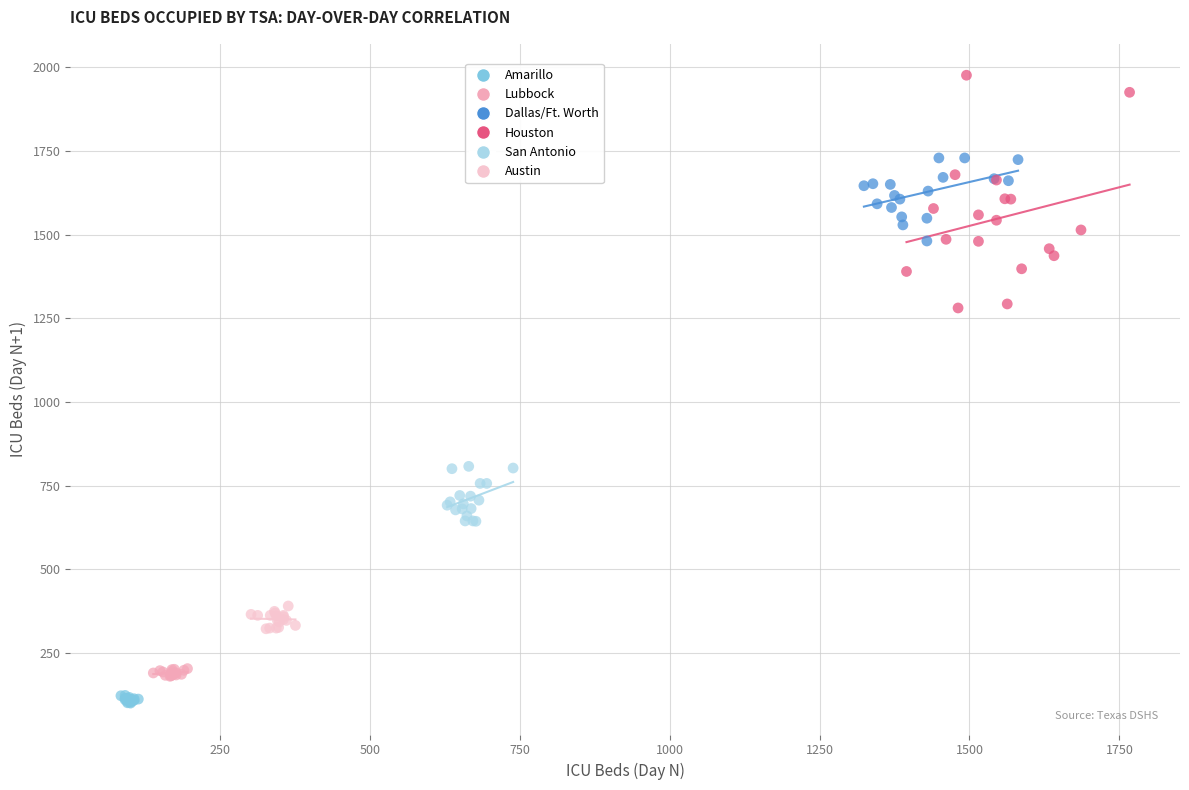

Which series has the largest Y range (max minus min)?

Houston